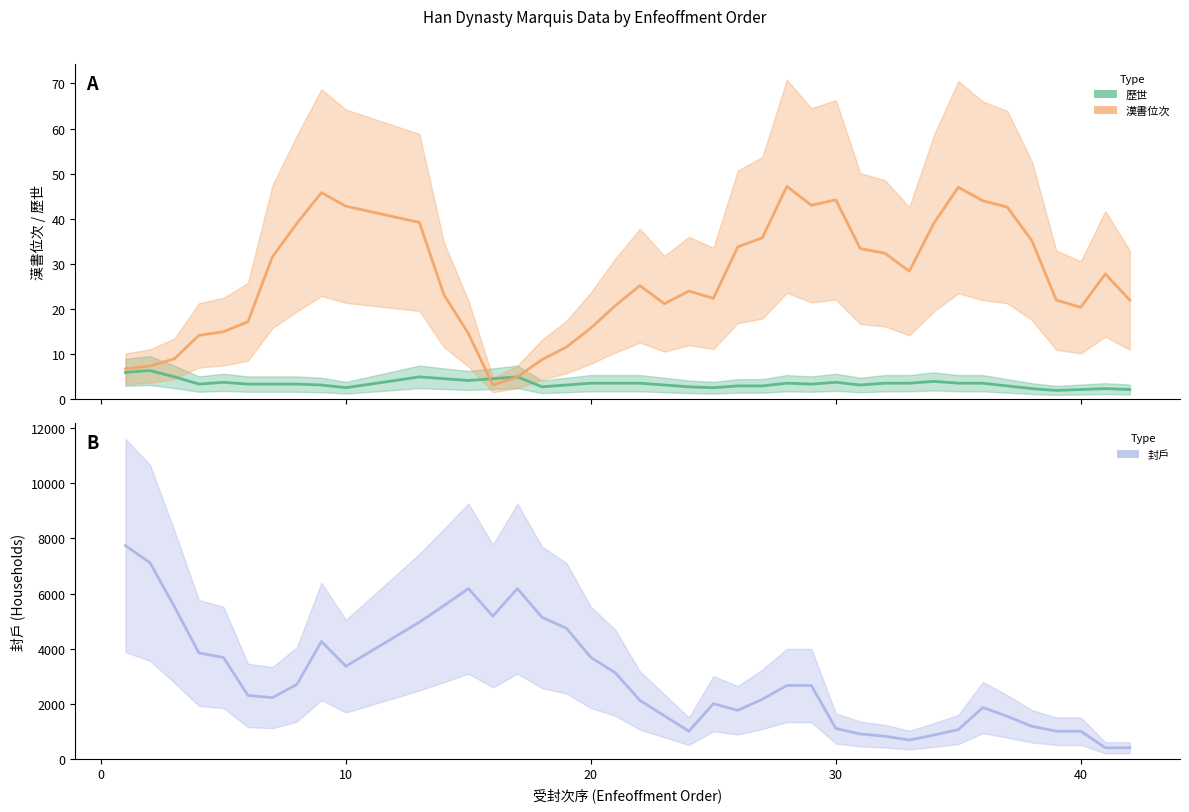

In 漢書位次, how many points are lower than both neighbors (excluding endpoints)?

6